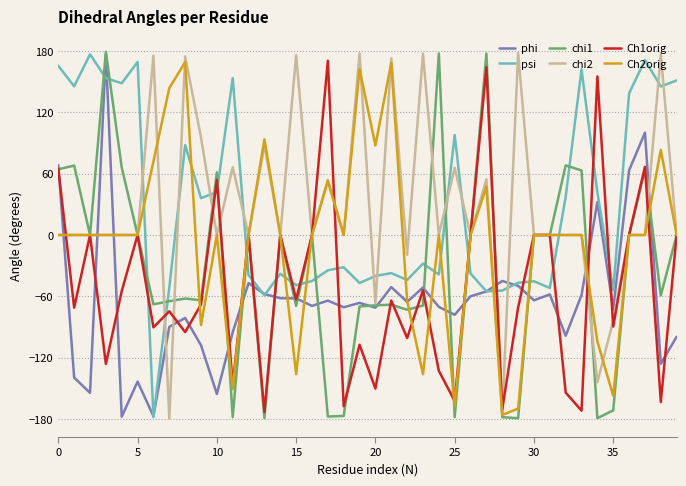

What is the maximum value for chi1?

179.3